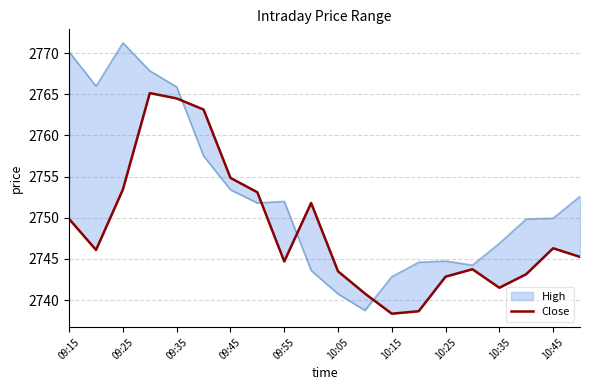

How many lines are shown in the chart?

1